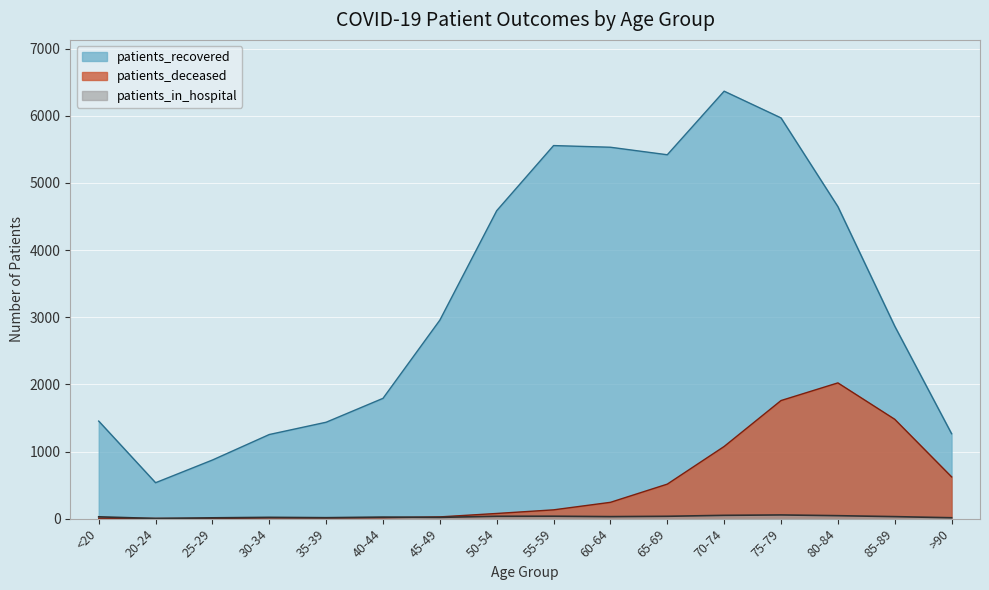

At which label is patients_in_hospital closest to 28?

<20